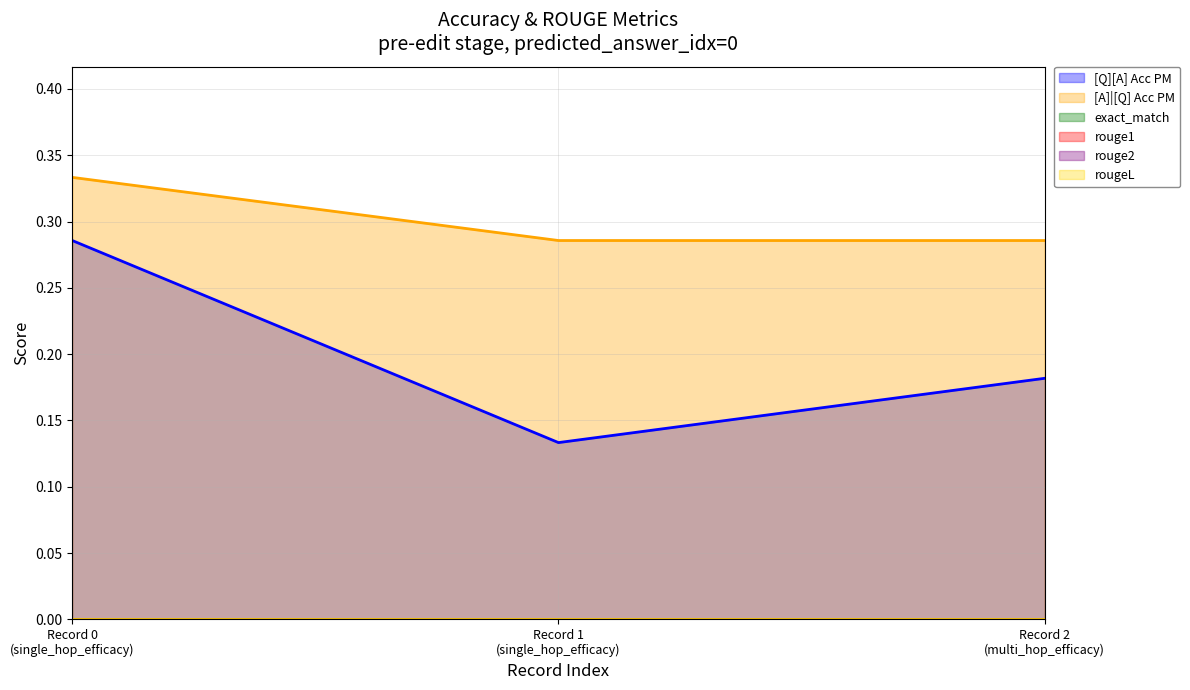

Reading left to right, what are all the values shown in this chart?

[Q][A] Acc PM: 0=0.3	0=0.1	0=0.2
[A]|[Q] Acc PM: 0=0.3	0=0.3	0=0.3
exact_match: 0=0.0	0=0.0	0=0.0
rouge1: 0=0.0	0=0.0	0=0.0
rouge2: 0=0.0	0=0.0	0=0.0
rougeL: 0=0.0	0=0.0	0=0.0